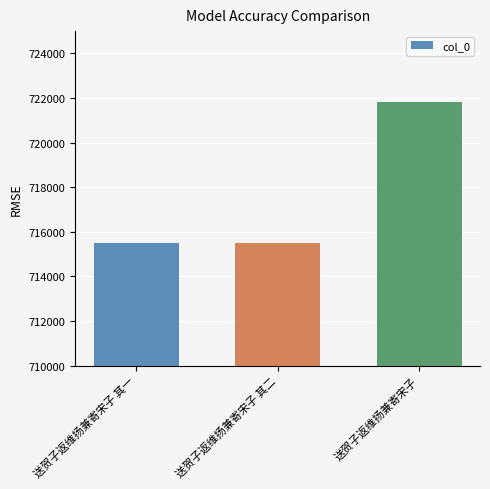

At which label is the value closest to 718661?

送贺子返维扬兼寄宋子 其二